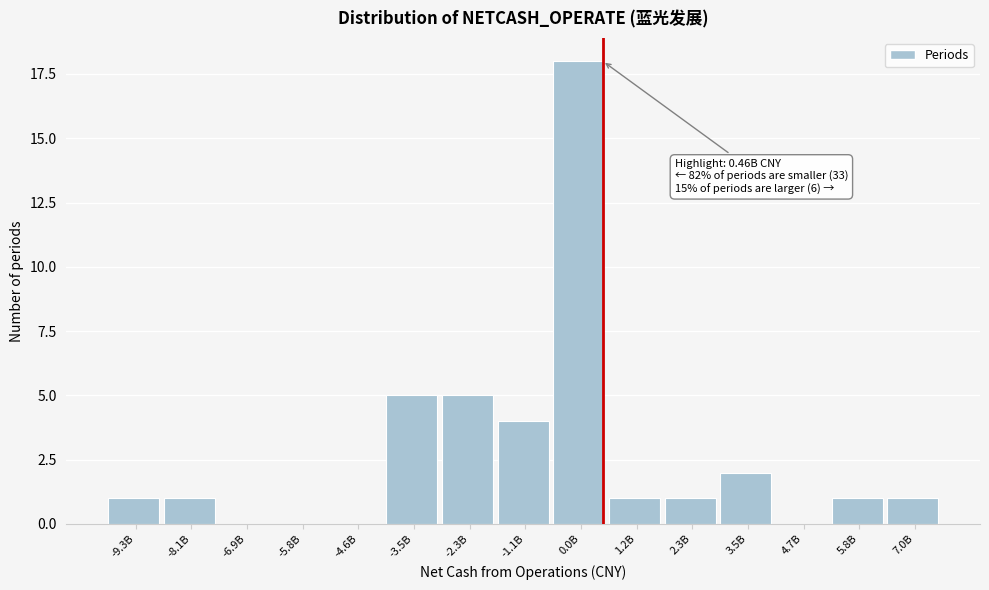

Reading left to right, what are all the values shown in this chart?

-9.3B=1	-8.1B=1	-6.9B=0	-5.8B=0	-4.6B=0	-3.5B=5	-2.3B=5	-1.1B=4	0.0B=18	1.2B=1	2.3B=1	3.5B=2	4.7B=0	5.8B=1	7.0B=1